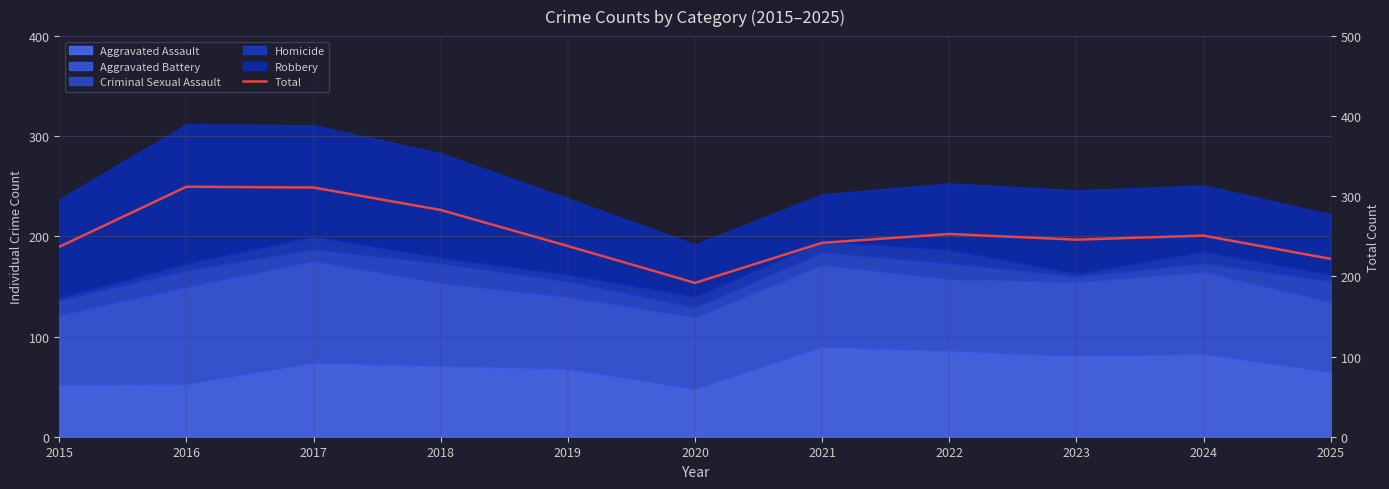

What is the difference between the values at 2018 and 2022?

30